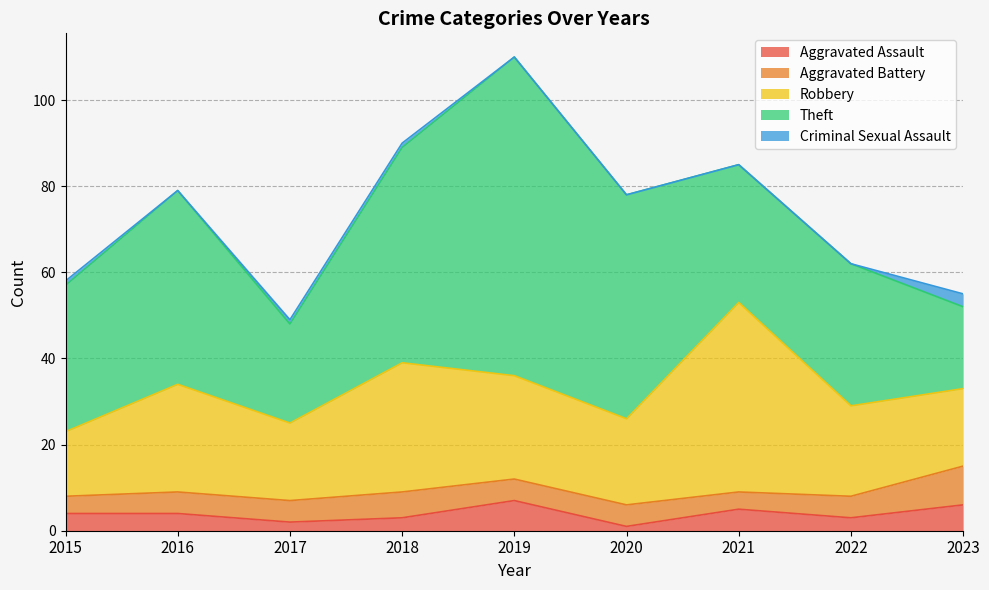

What are all the series names shown in the legend?

Aggravated Assault, Aggravated Battery, Robbery, Theft, Criminal Sexual Assault